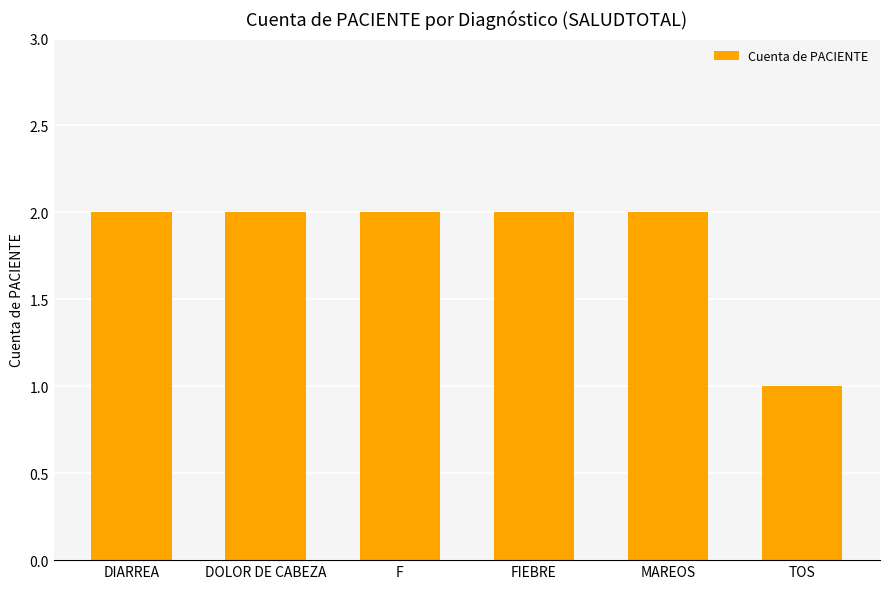

What is the sum of all values?

11